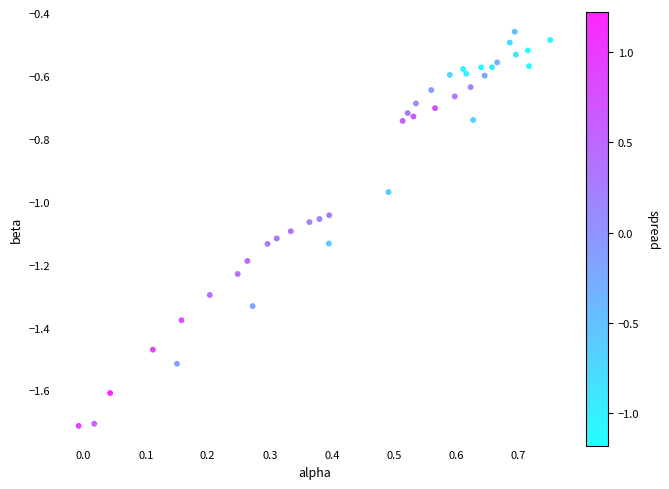

What is the range of Y values (max minus min)?

1.3